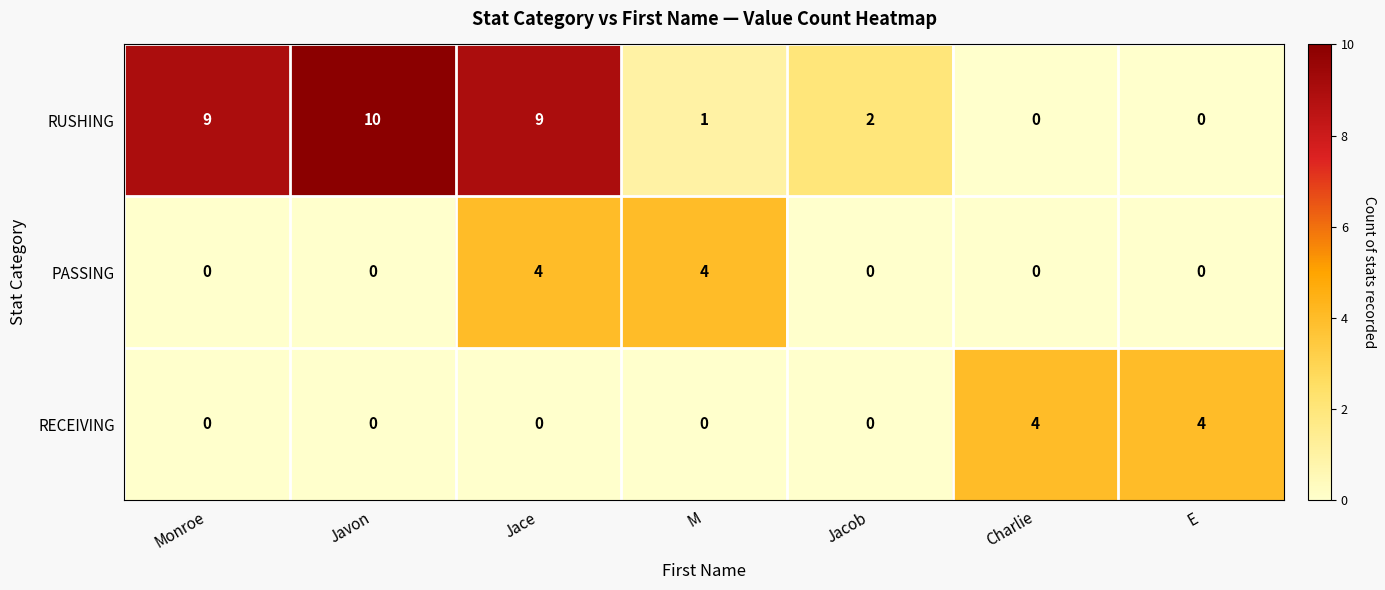

Is it true that RUSHING equals 3 at Monroe?

False